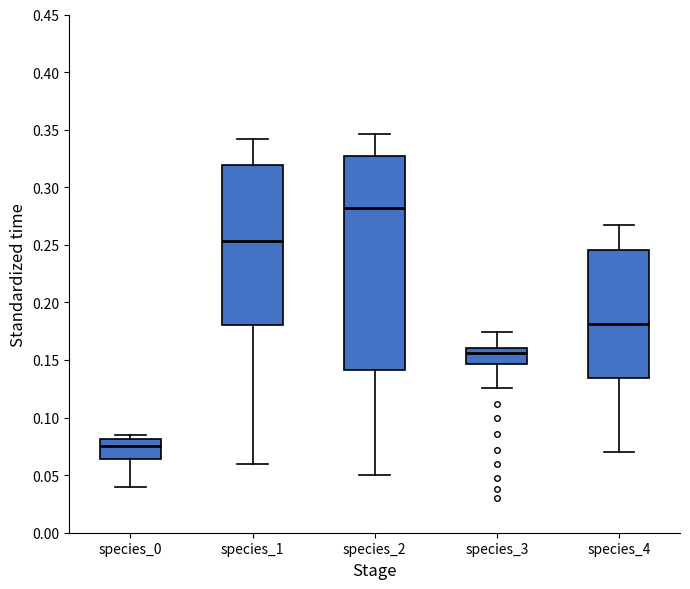

Reading left to right, read every box against the y-axis: the position of its median line, the range the box covers, and the ends of its whiskers. The values are not printed on the chart, so give them approximately, as read against the axis.

species_0: median 0.075, box 0.065 to 0.080, whiskers 0.040 to 0.085
species_1: median 0.255, box 0.180 to 0.320, whiskers 0.060 to 0.340
species_2: median 0.280, box 0.140 to 0.325, whiskers 0.050 to 0.345
species_3: median 0.155, box 0.145 to 0.160, whiskers 0.125 to 0.175
species_4: median 0.180, box 0.135 to 0.245, whiskers 0.070 to 0.265